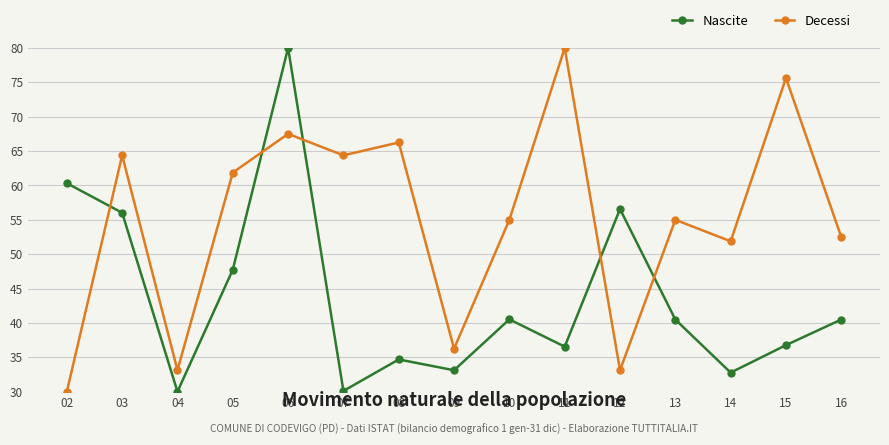

What is the highest value of the Decessi series?

80.0